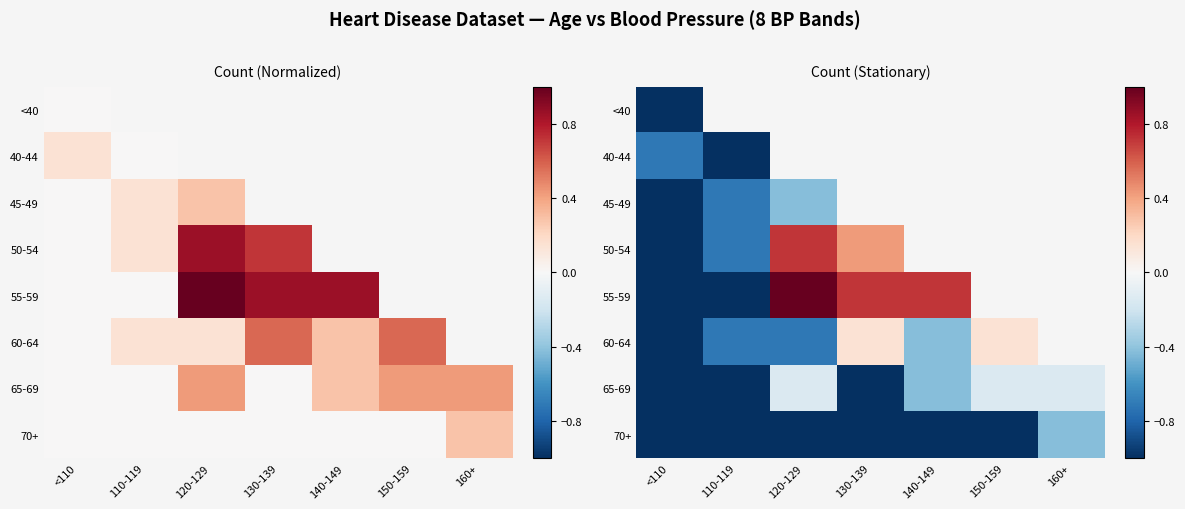

At which label is <40 closest to -1?

<110